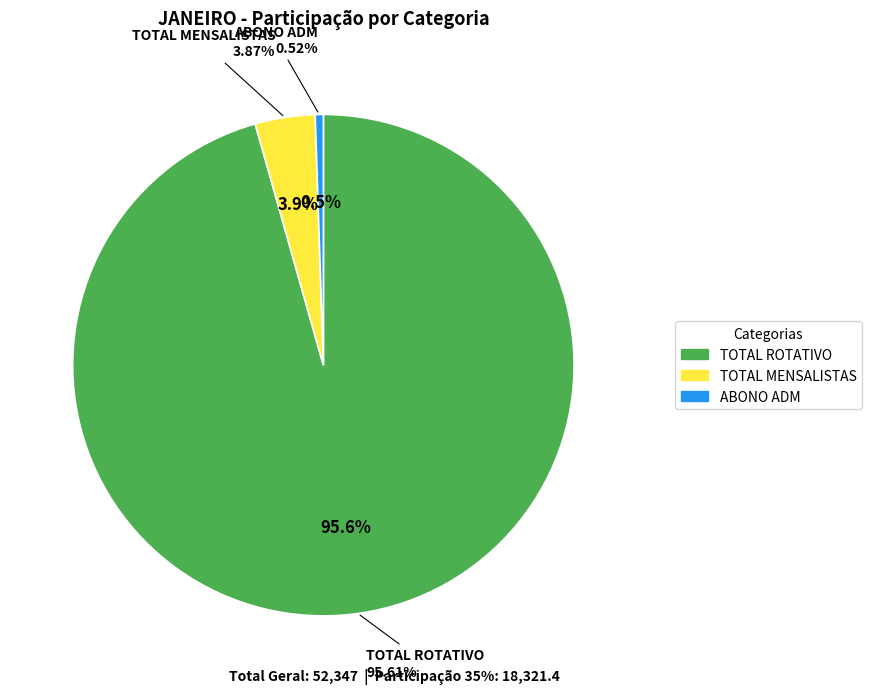

What percentage is the TOTAL ROTATIVO slice, to the nearest percent?

96%